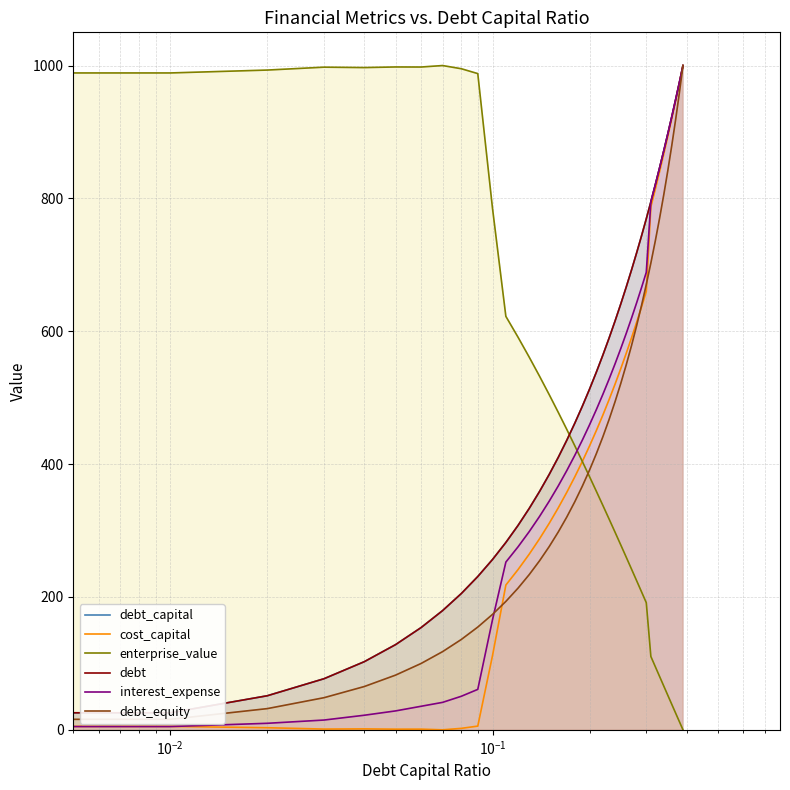

How many values in debt_equity are above zero?

39